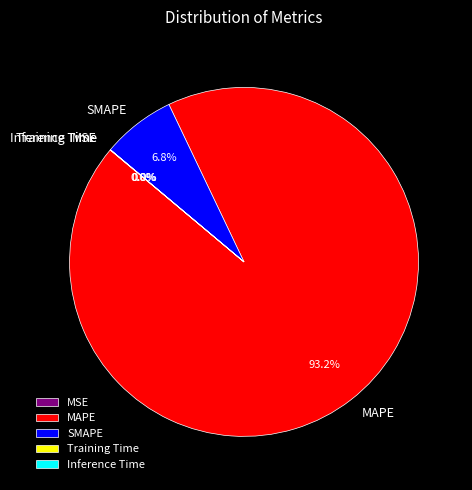

Which category has the biggest portion of the pie?

MAPE